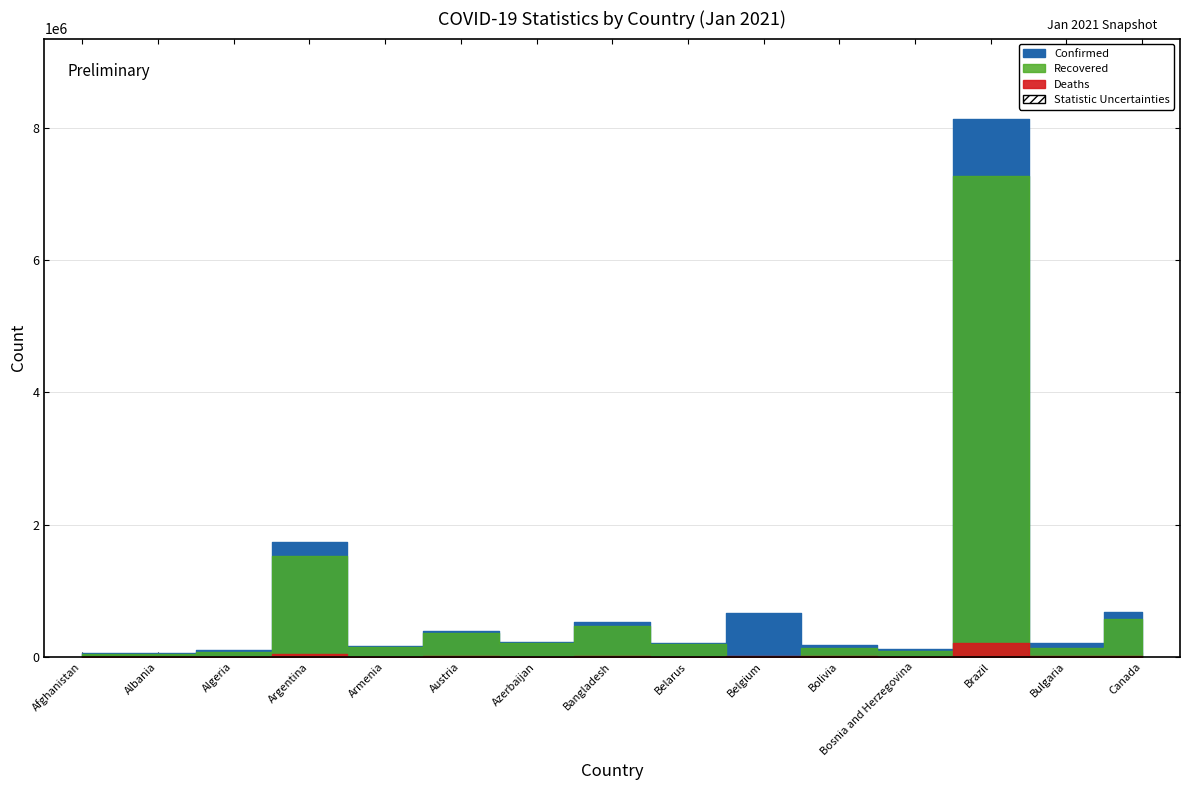

How many categories are shown in the chart?

15